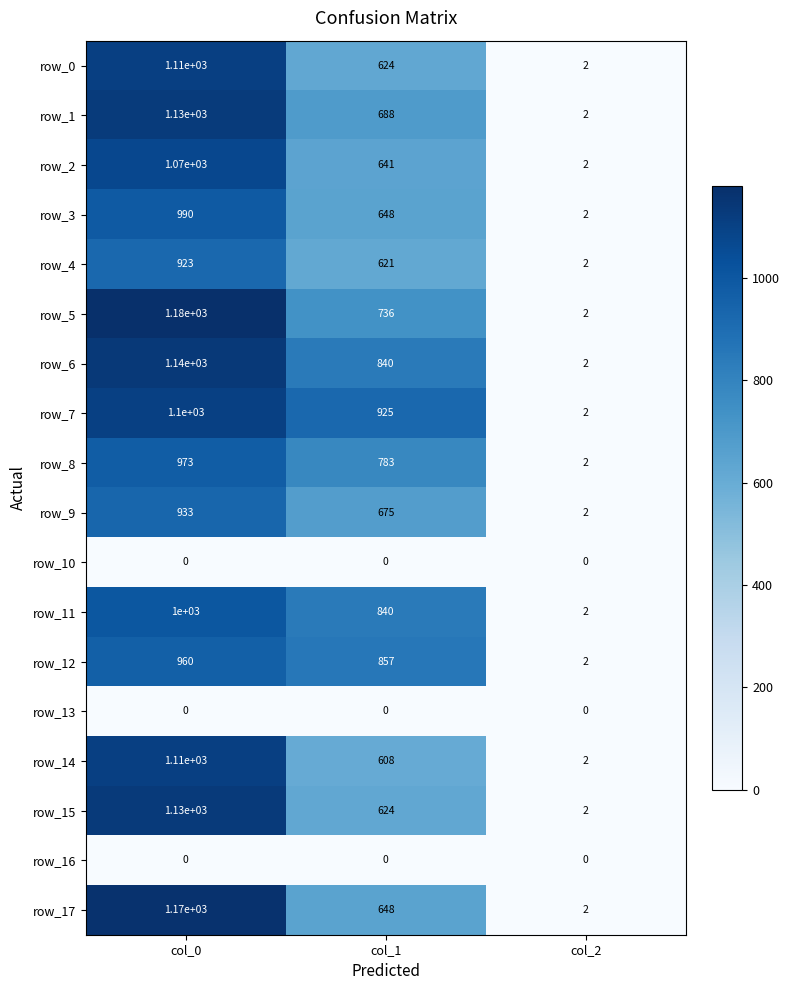

Which series has the largest range (max minus min)?

row_5